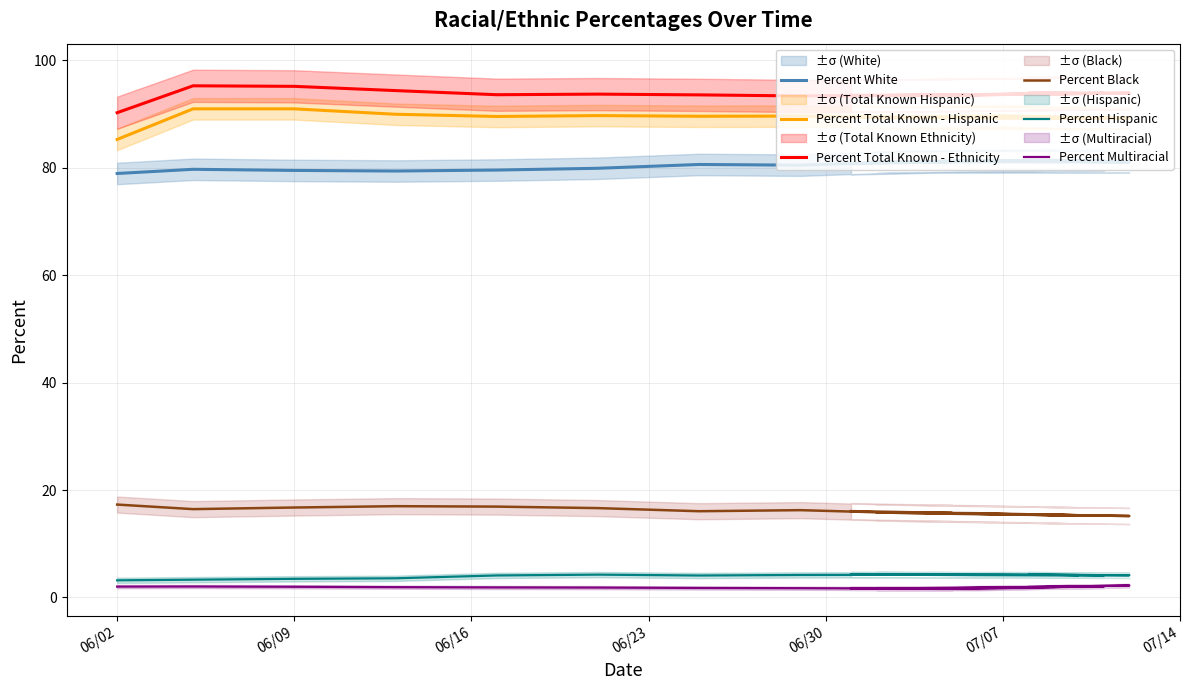

What is the minimum value shown in the chart?

1.6